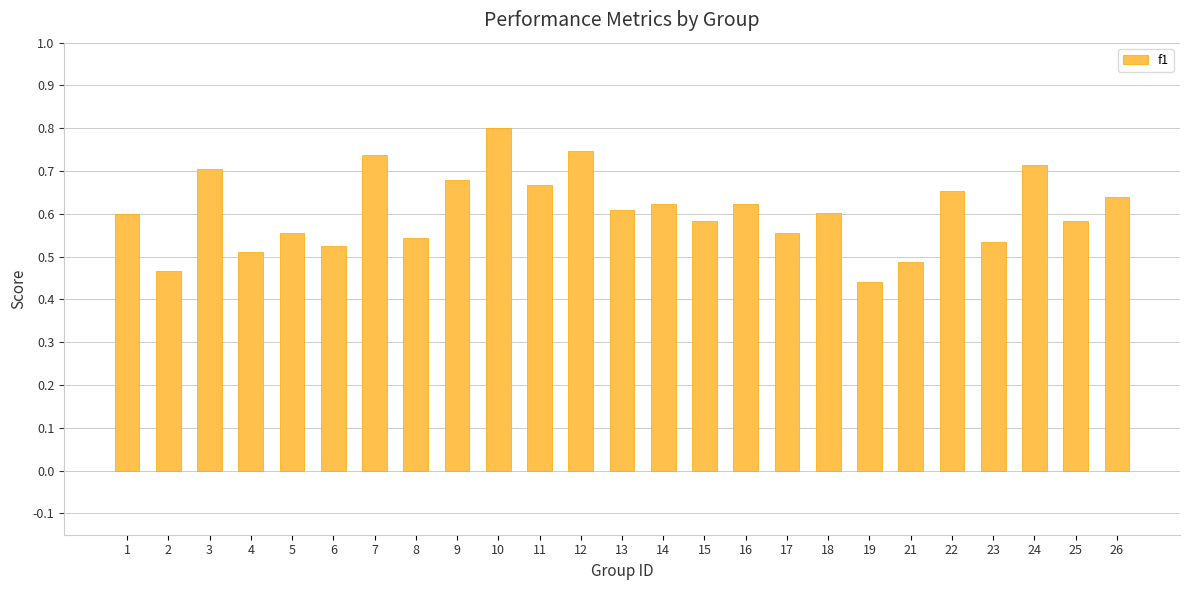

At which category does the chart reach its peak across all series?

10